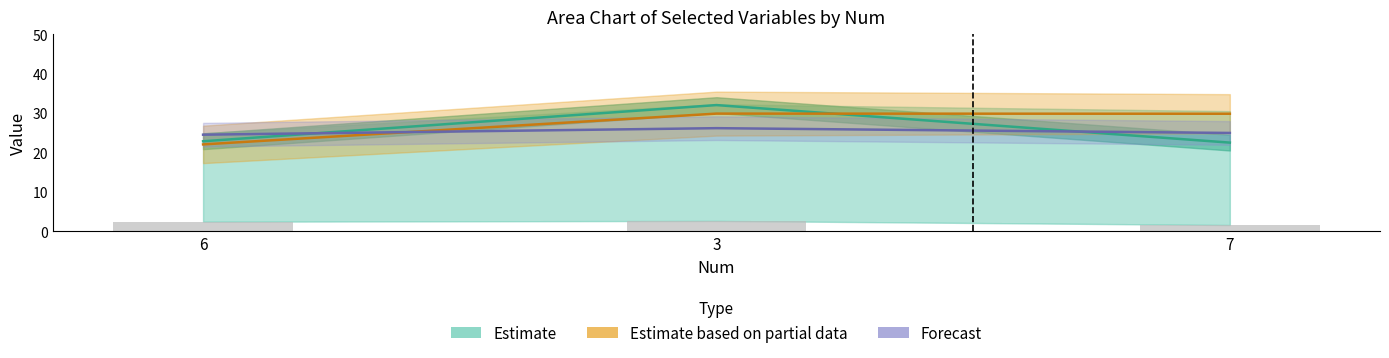

Reading left to right, extract all data points from this chart.

Estimate: 6=22.8	3=32.0	7=22.5
Estimate based on partial data: 6=22.0	3=29.8	7=29.8
Forecast: 6=24.5	3=26.2	7=24.9